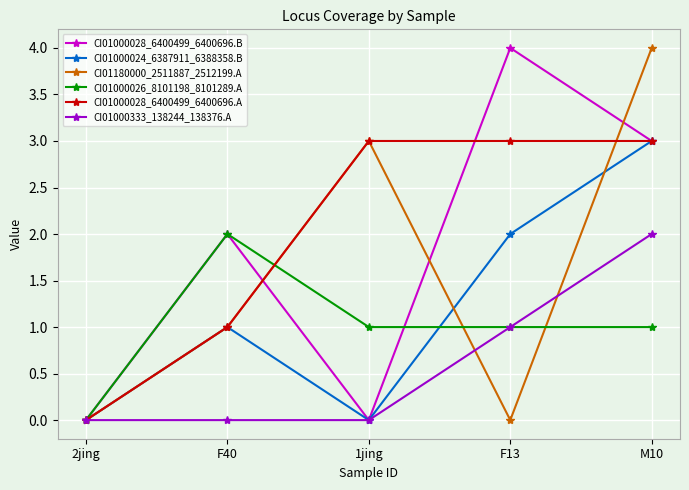

What is the average value of the CI01000026_8101198_8101289.A series?

1